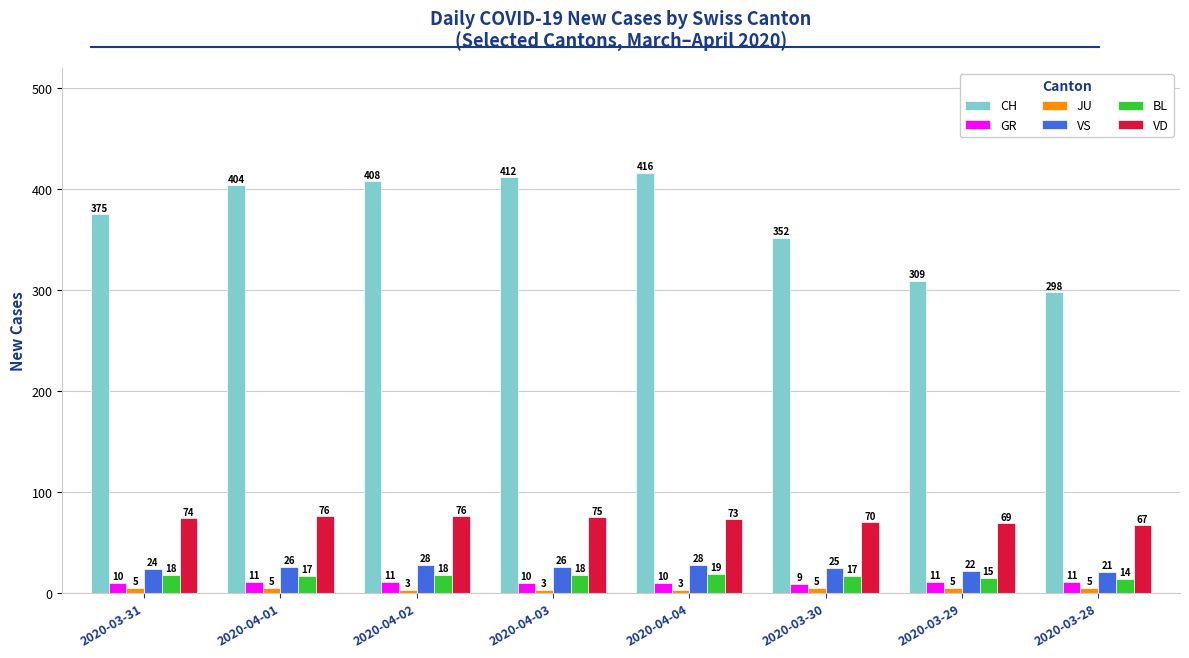

At which category is the sum across all series the highest?

2020-04-04